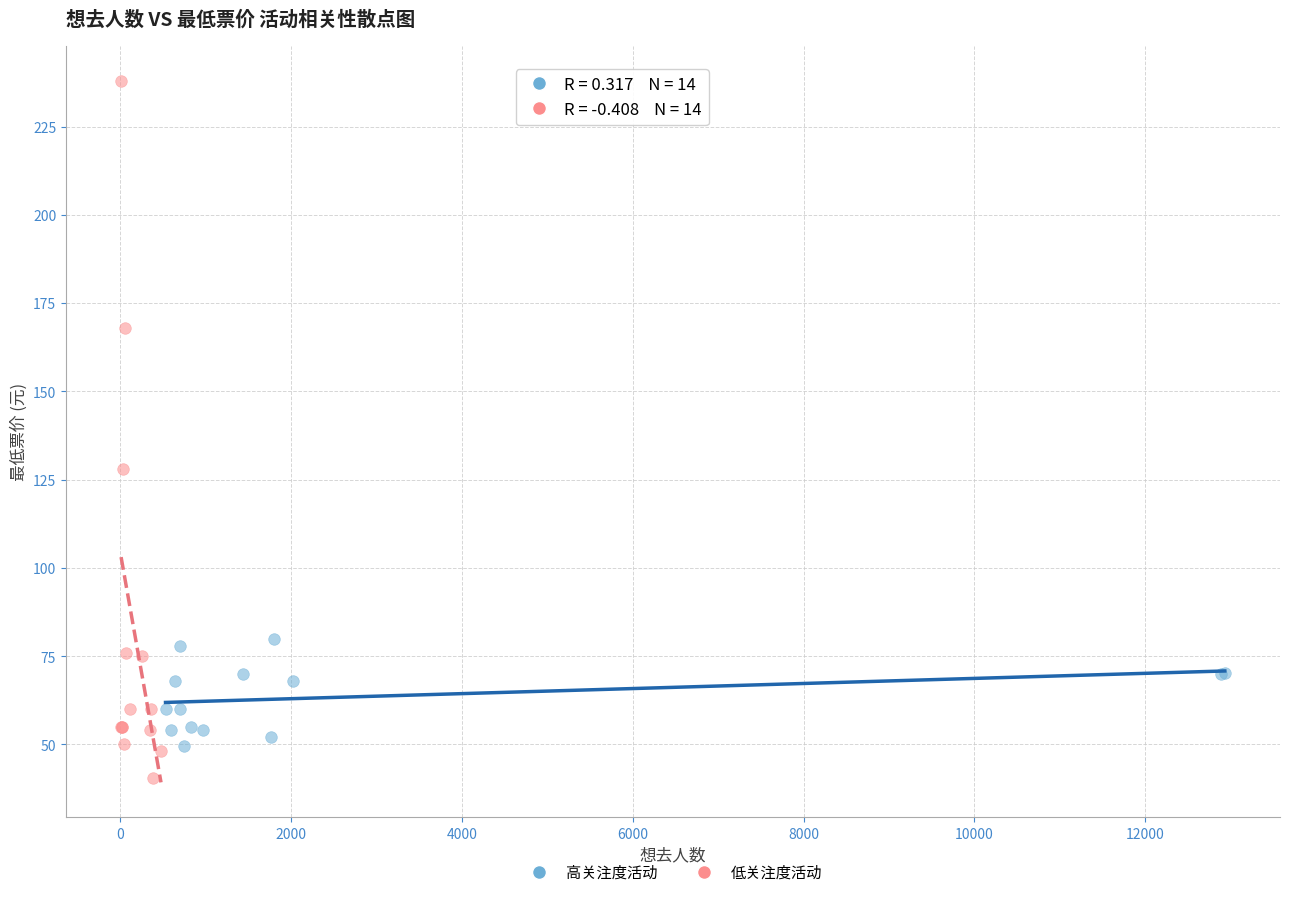

Which series contains the highest Y value?

低关注度活动